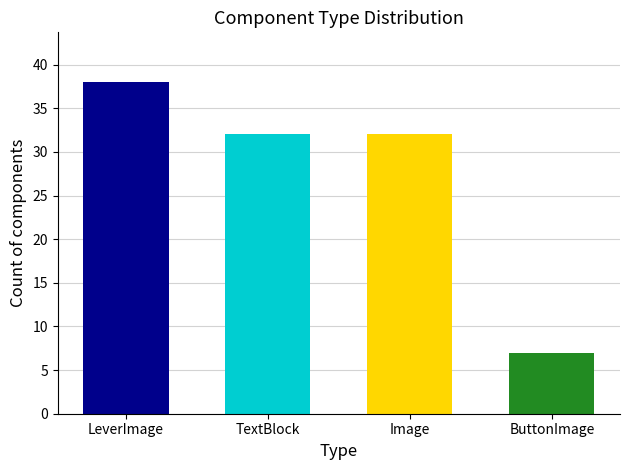

What is the approximate value at Image, to the nearest 5?

30